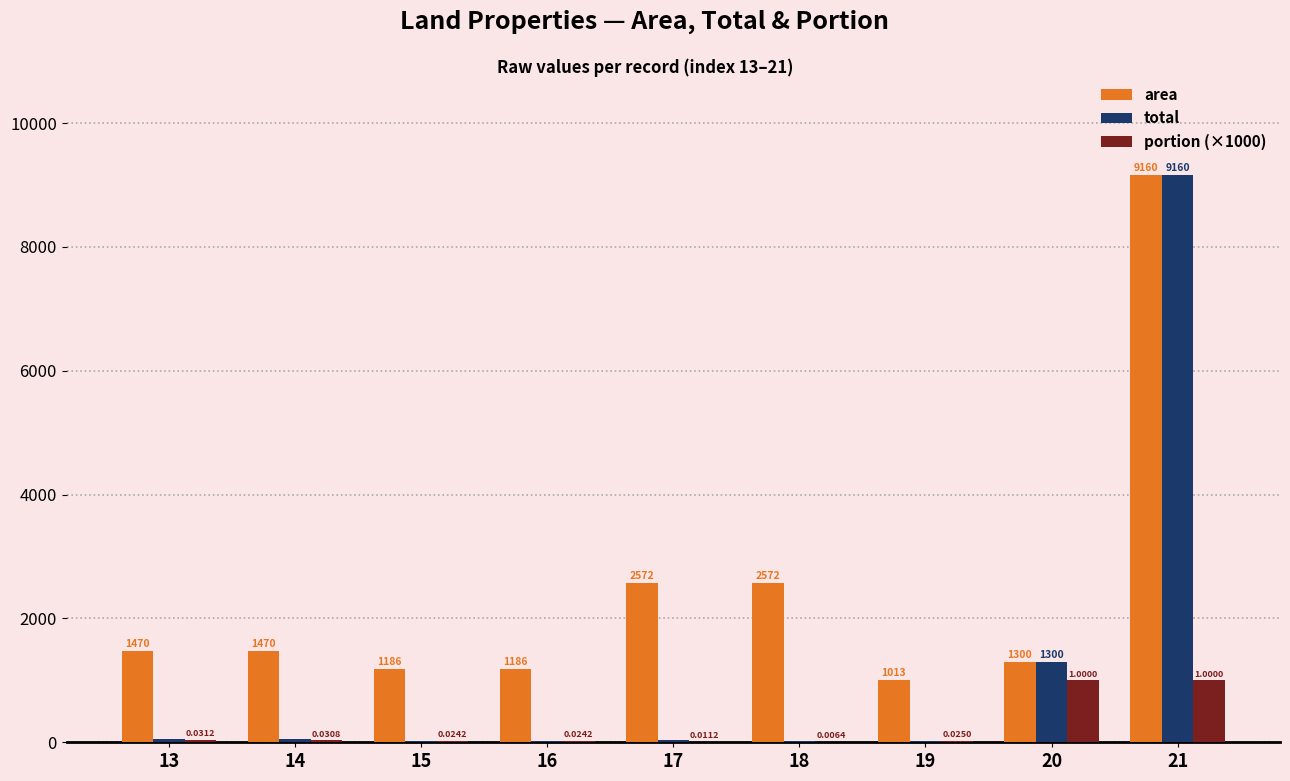

Which series has the largest range (max minus min)?

total